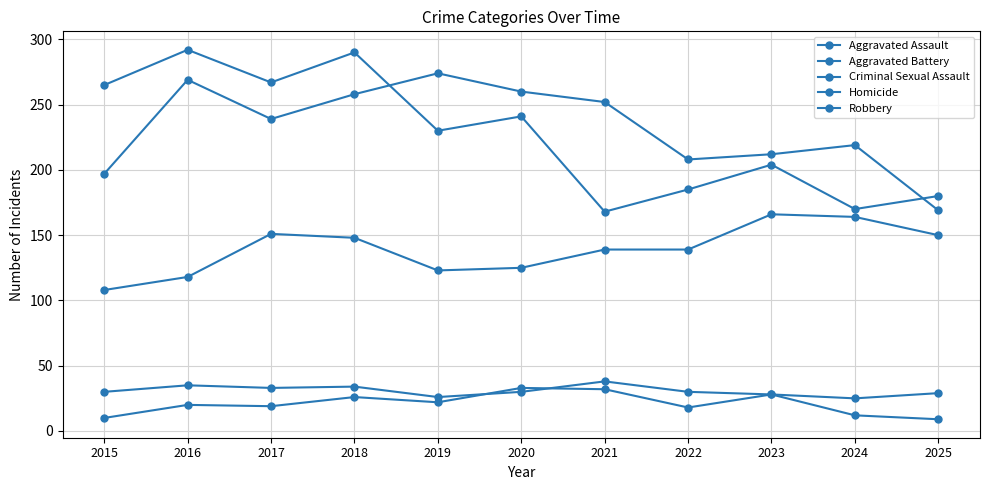

What is the difference between the Robbery values at 2019 and 2025?

50